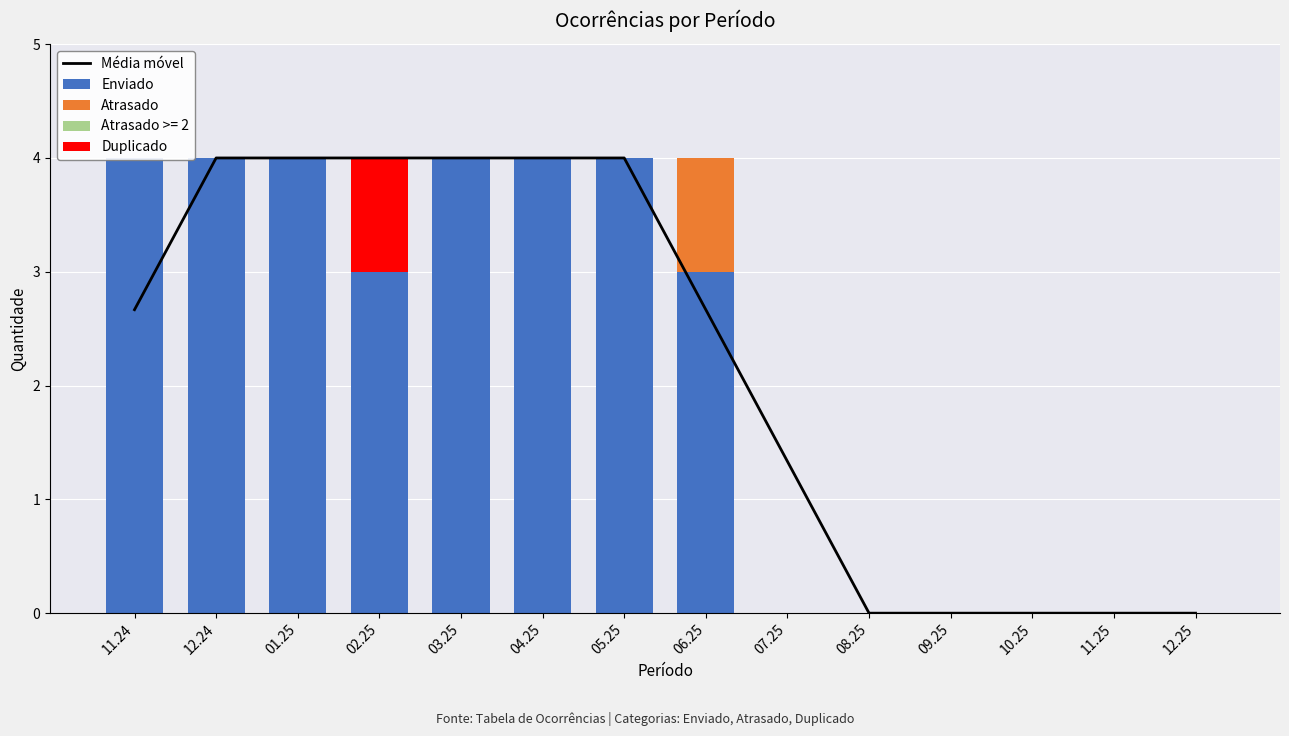

What is the maximum value for Duplicado?

1.0